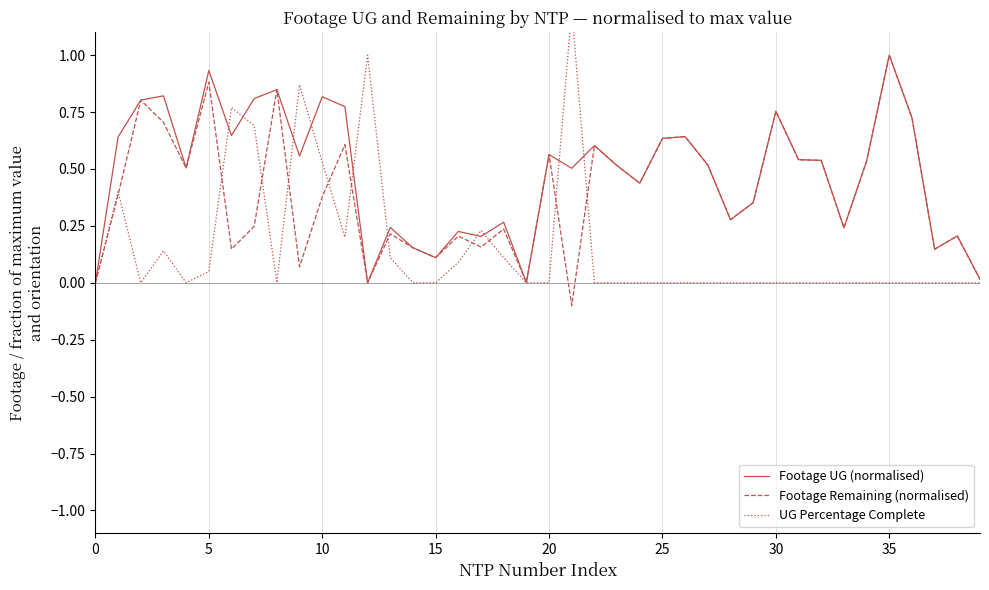

What is the spread (max minus min) of values at 12?

1.0